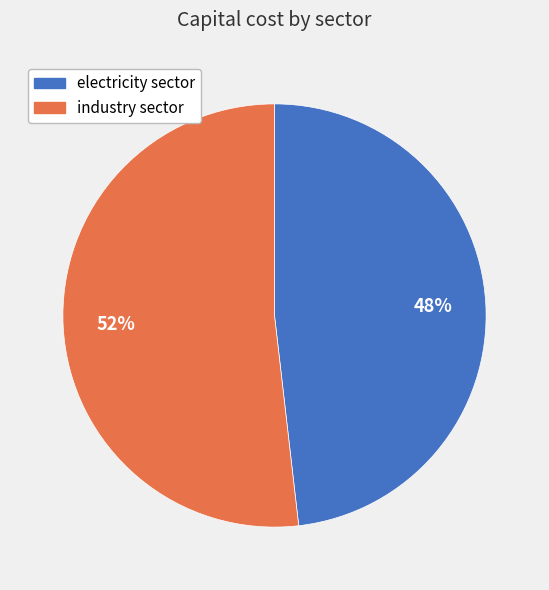

Is it true that electricity sector is 48% of the pie?

True